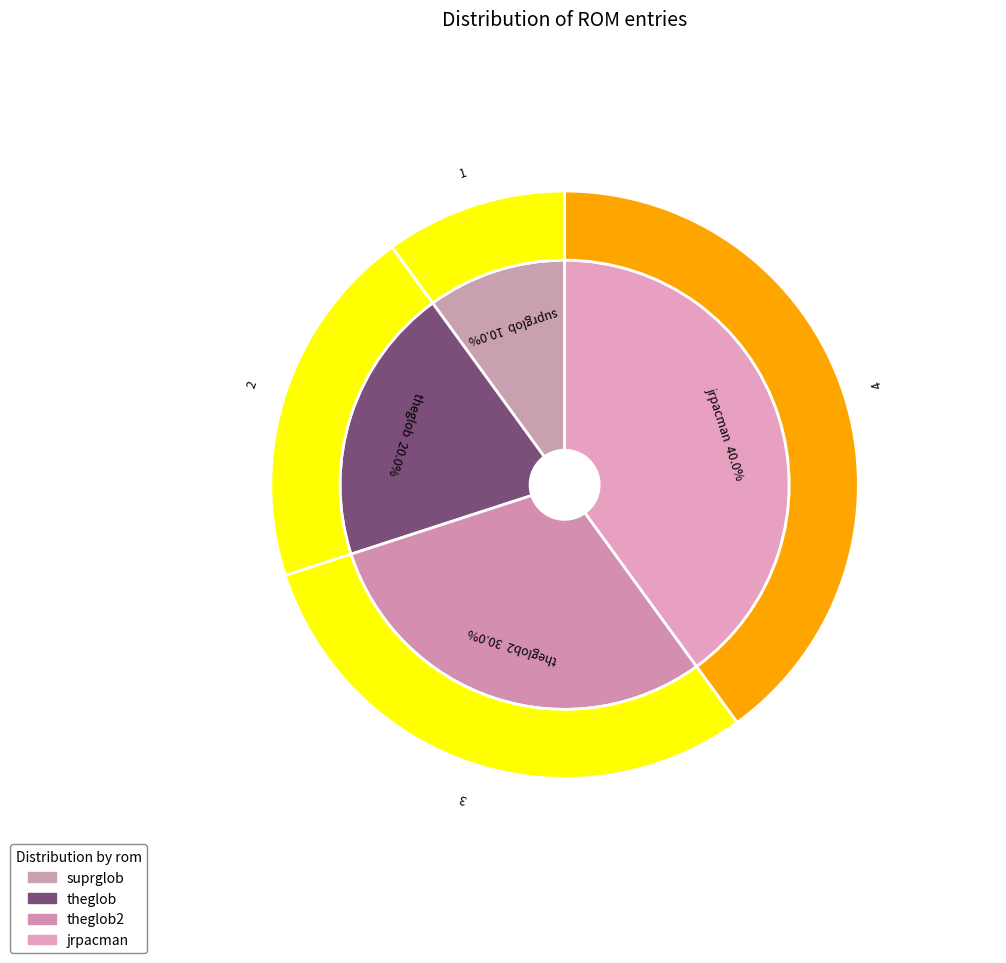

To the nearest percent, what percentage of the pie is theglob2?

30%